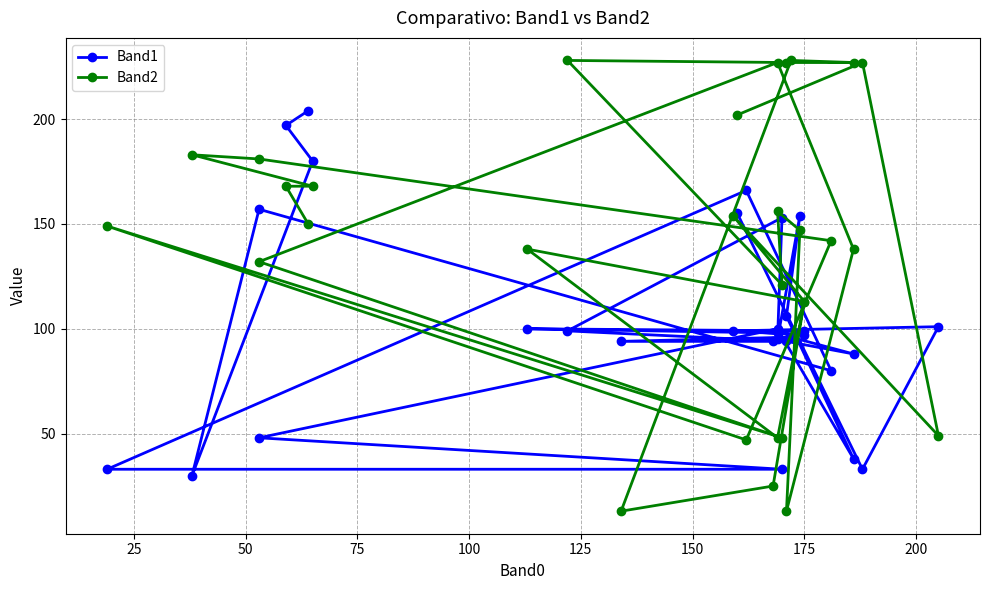

How many lines are shown in the chart?

2